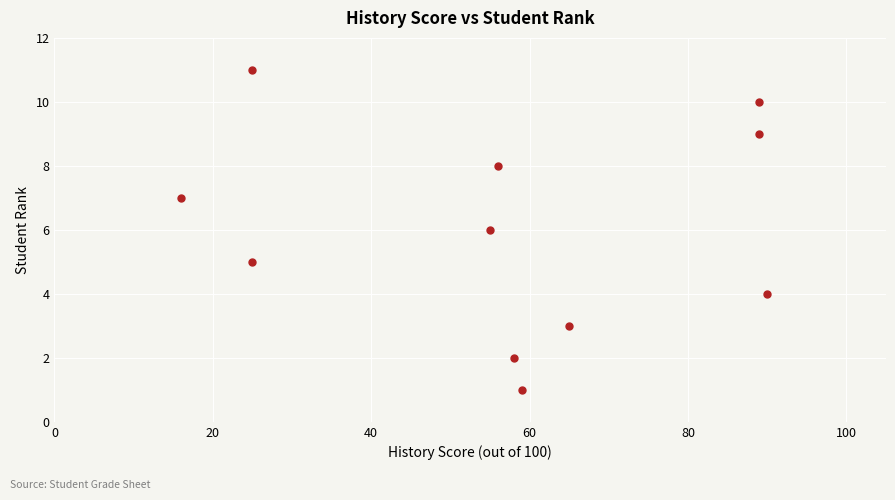

What is the range of Y values (max minus min)?

10